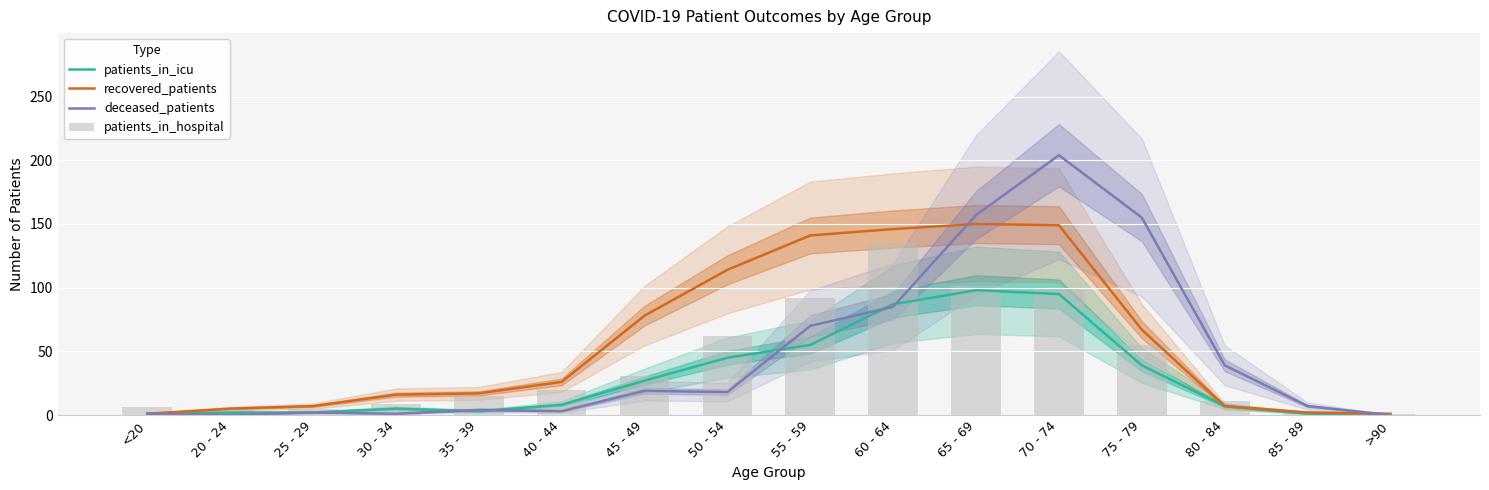

What is the total value across all series at 35 - 39?

39